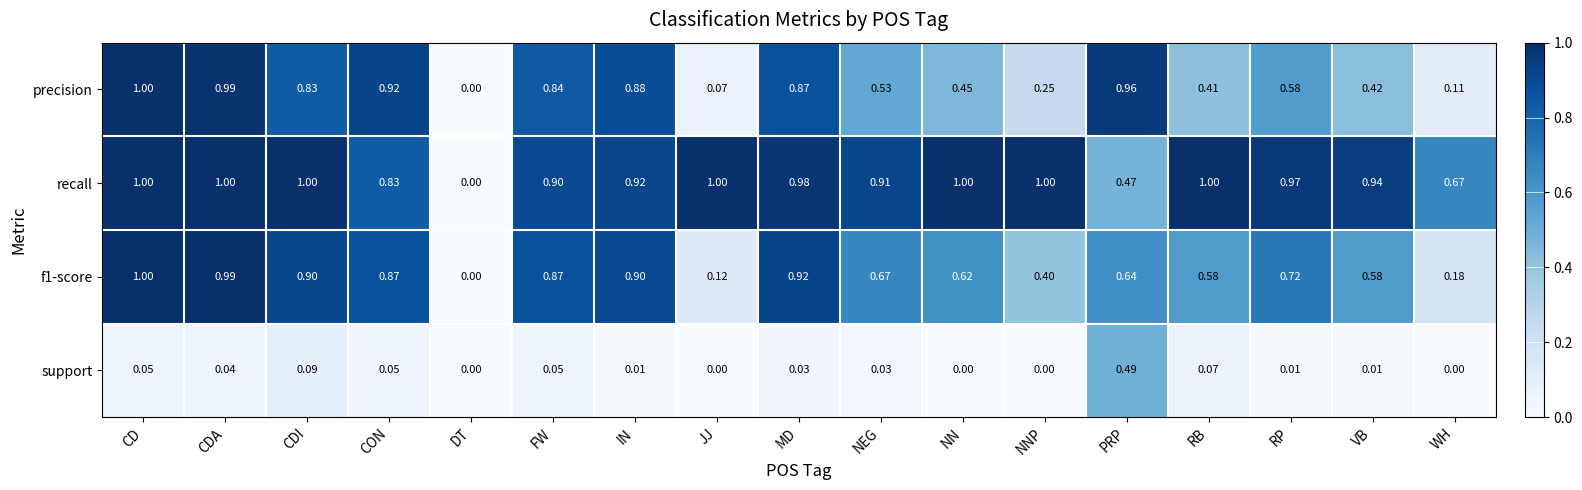

What is the total value across all series at NEG?

2.1